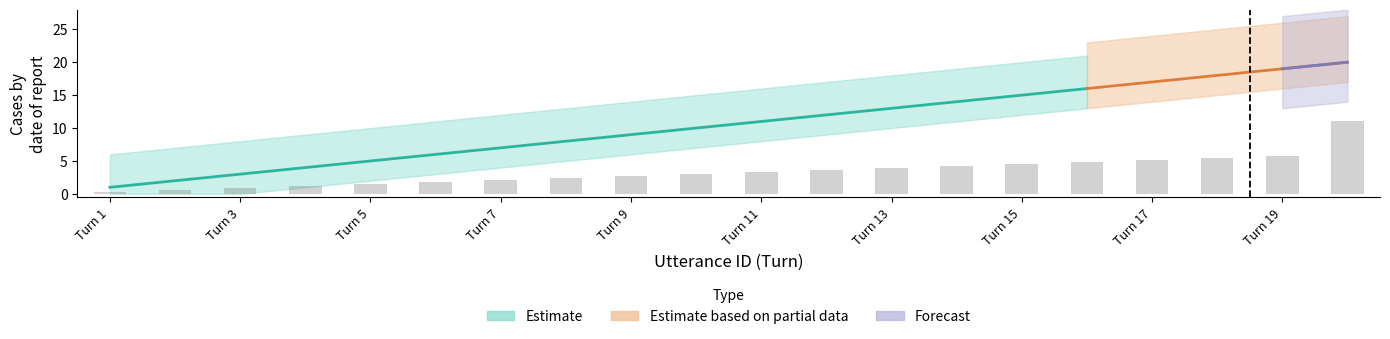

Does the chart contain any negative values?

No